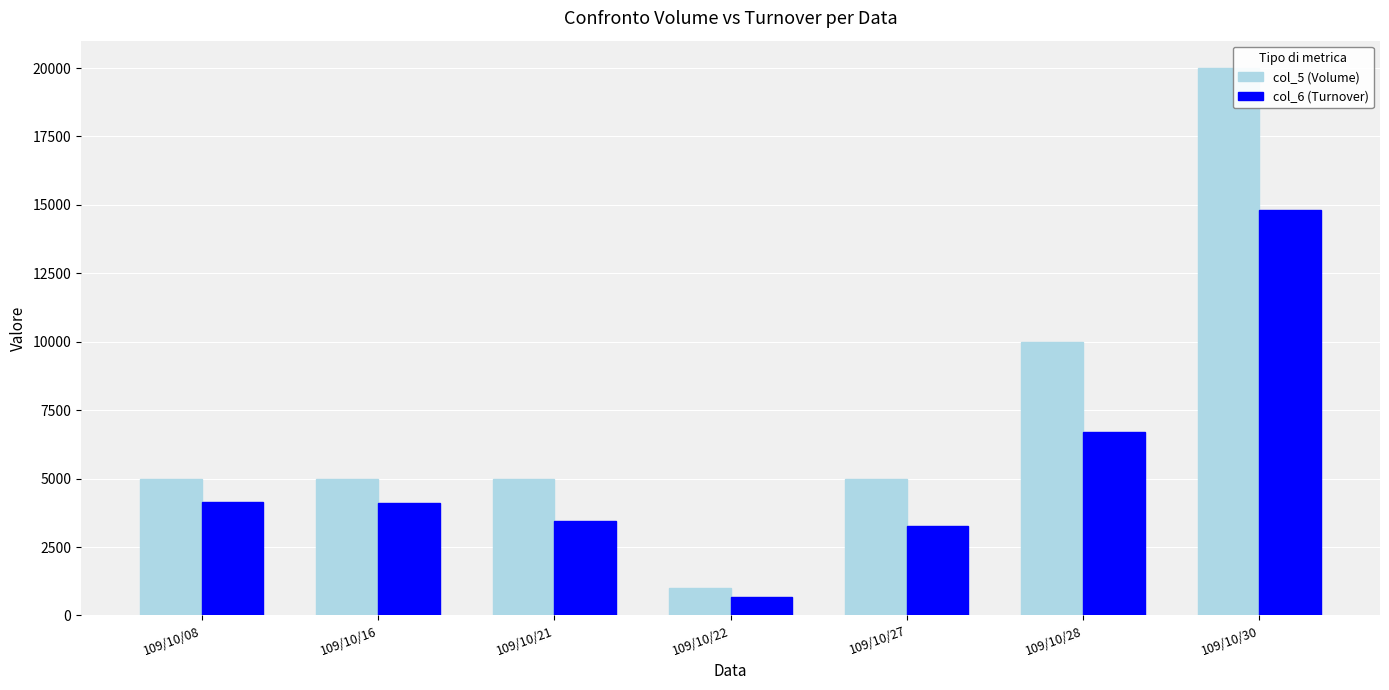

What is the average value of the col_6 (Turnover) series?

5303